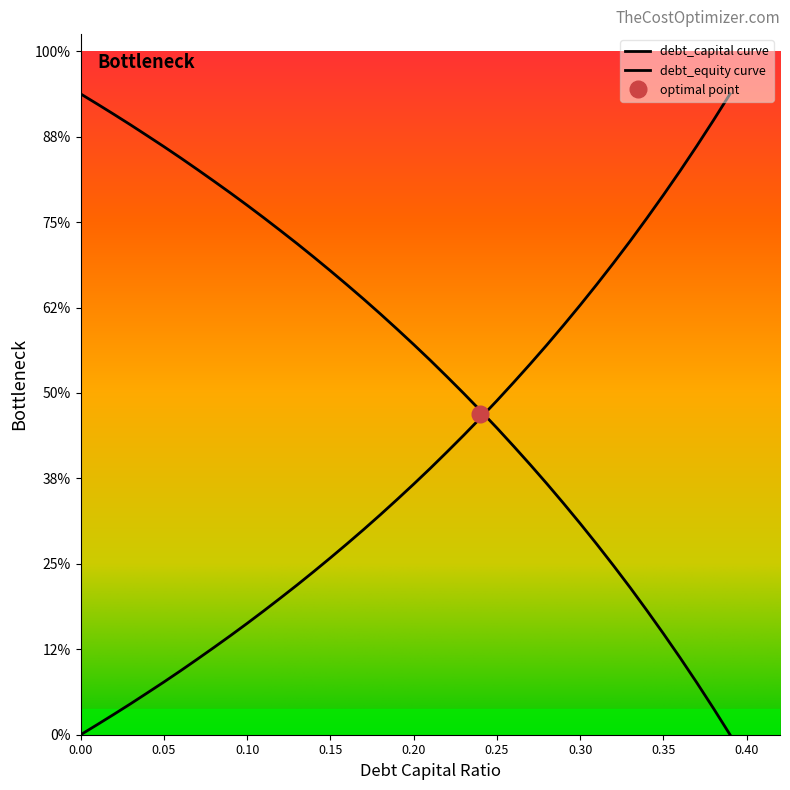

The value of debt_equity at 0.33 is 0.6. True or false?

True